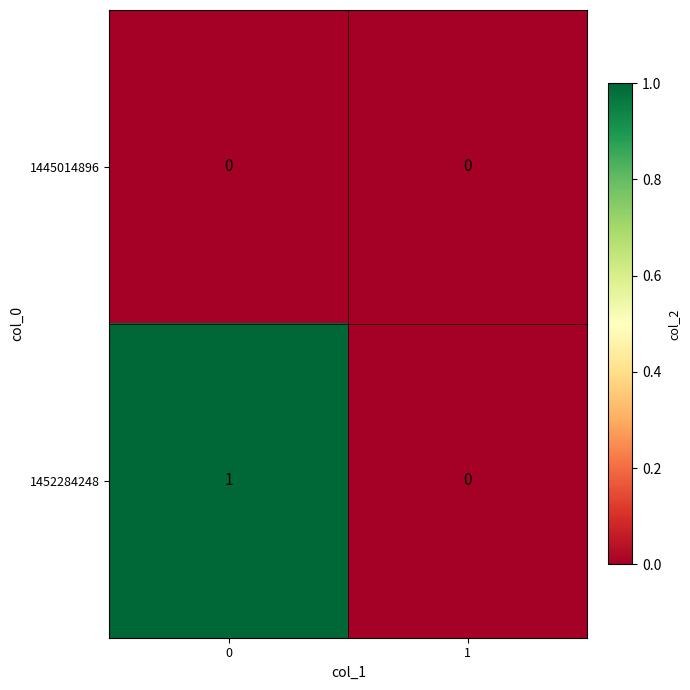

Reading right to left, extract all data points from this chart.

1445014896: 0	0
1452284248: 0	1